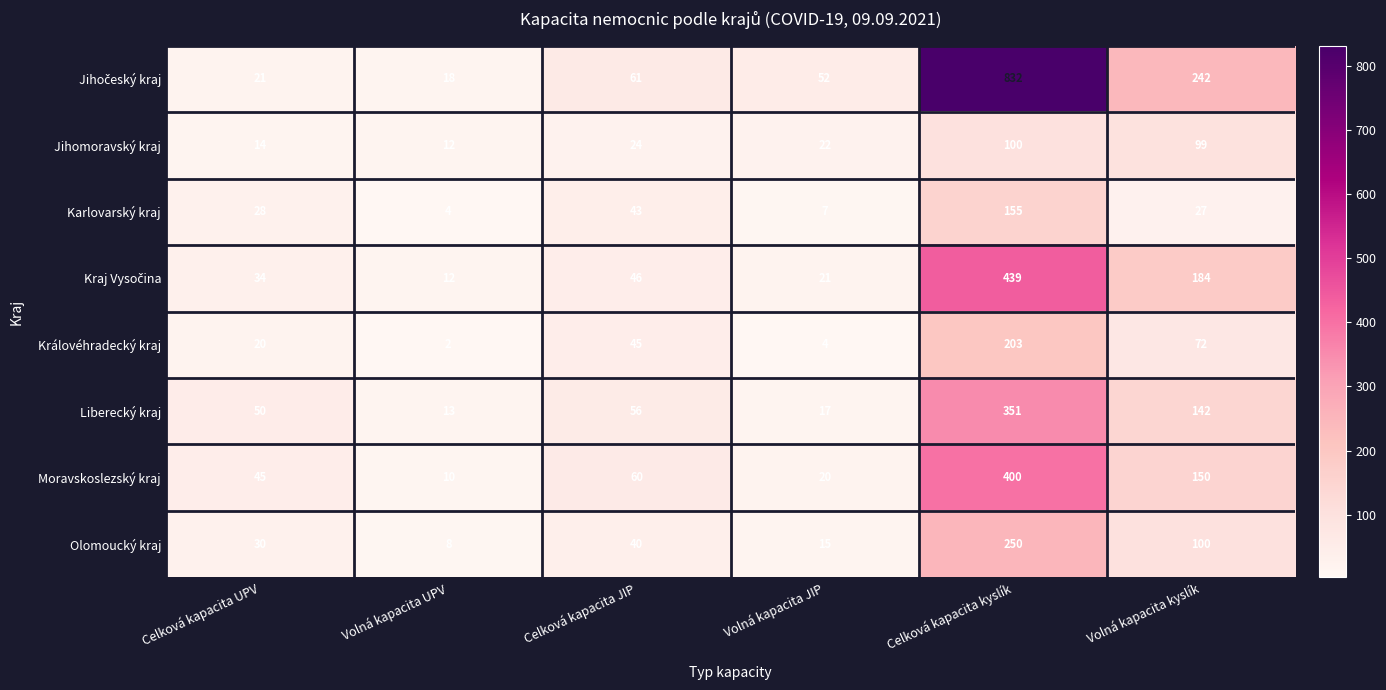

At which category is the sum across all series the highest?

Celková kapacita kyslík